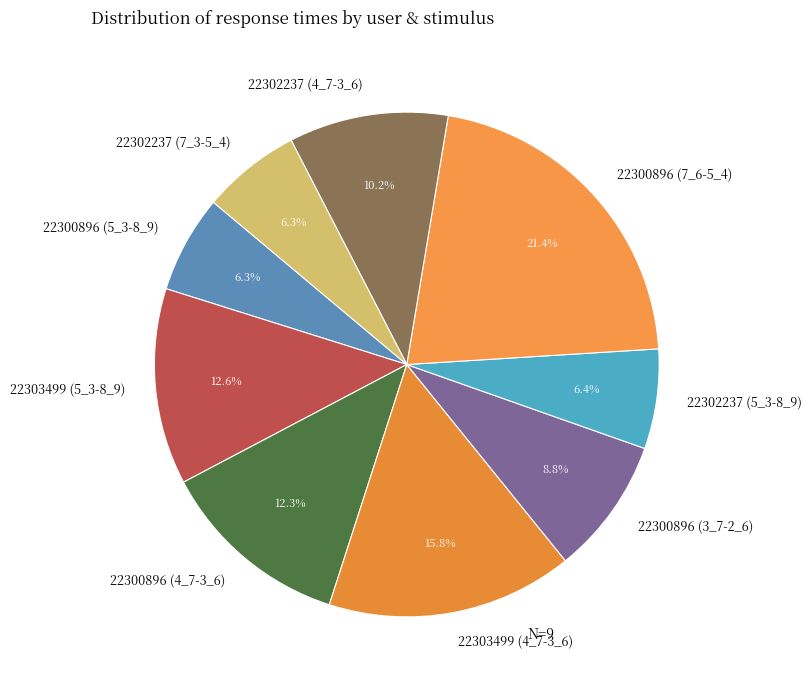

Count the number of slices in the pie.

9